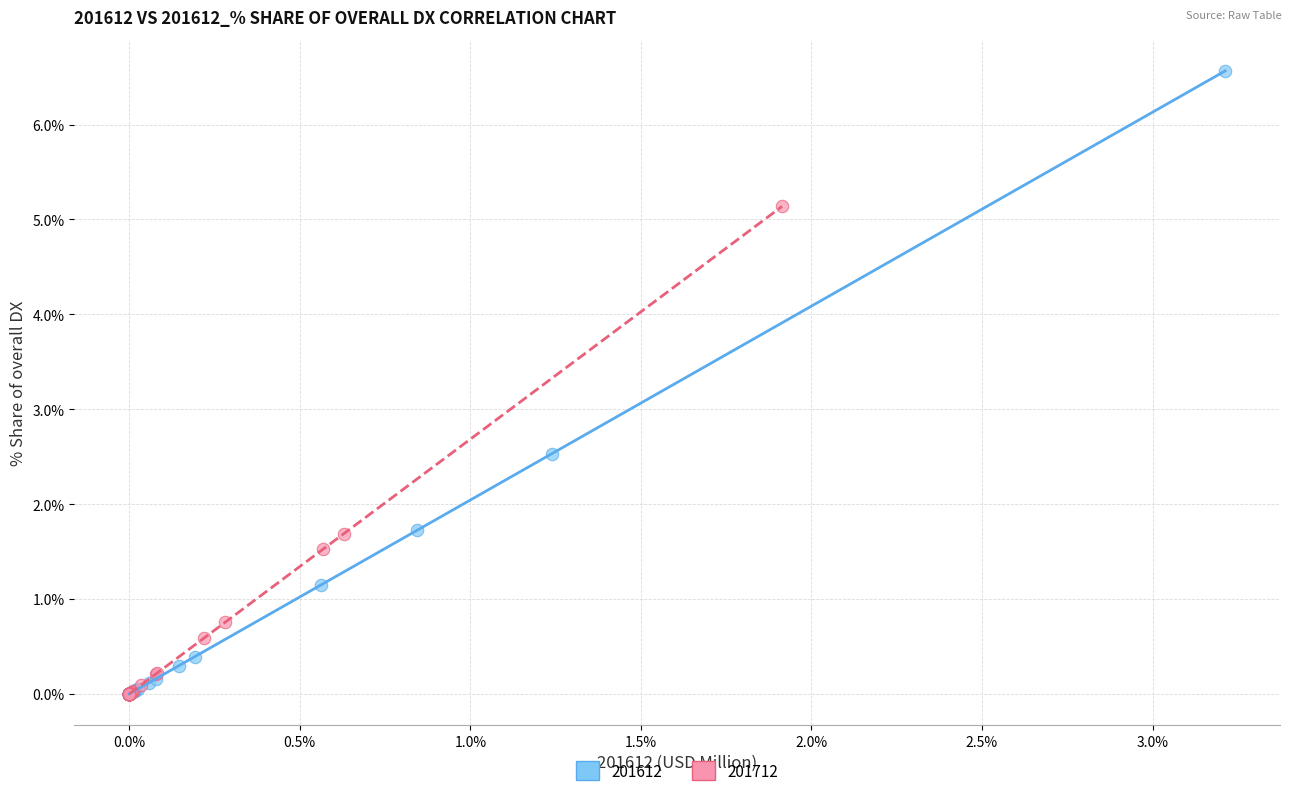

Which series reaches the maximum Y coordinate?

201612